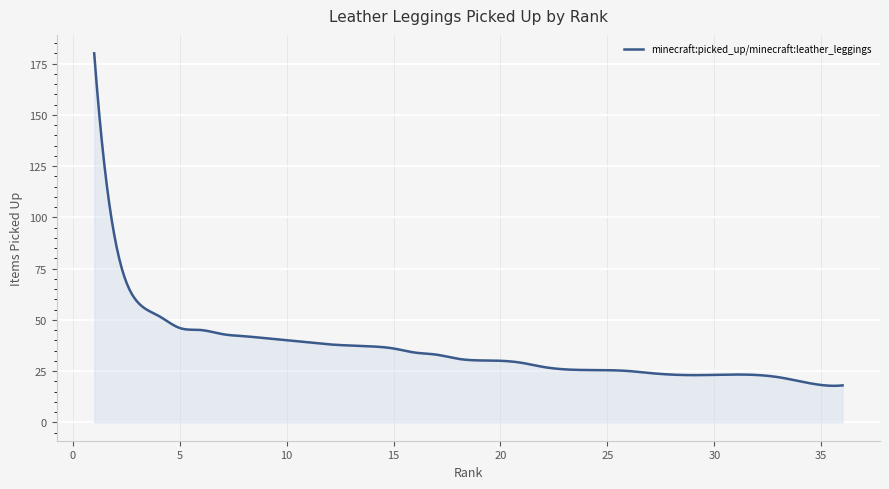

What is the difference between the maximum and minimum values?

162.2